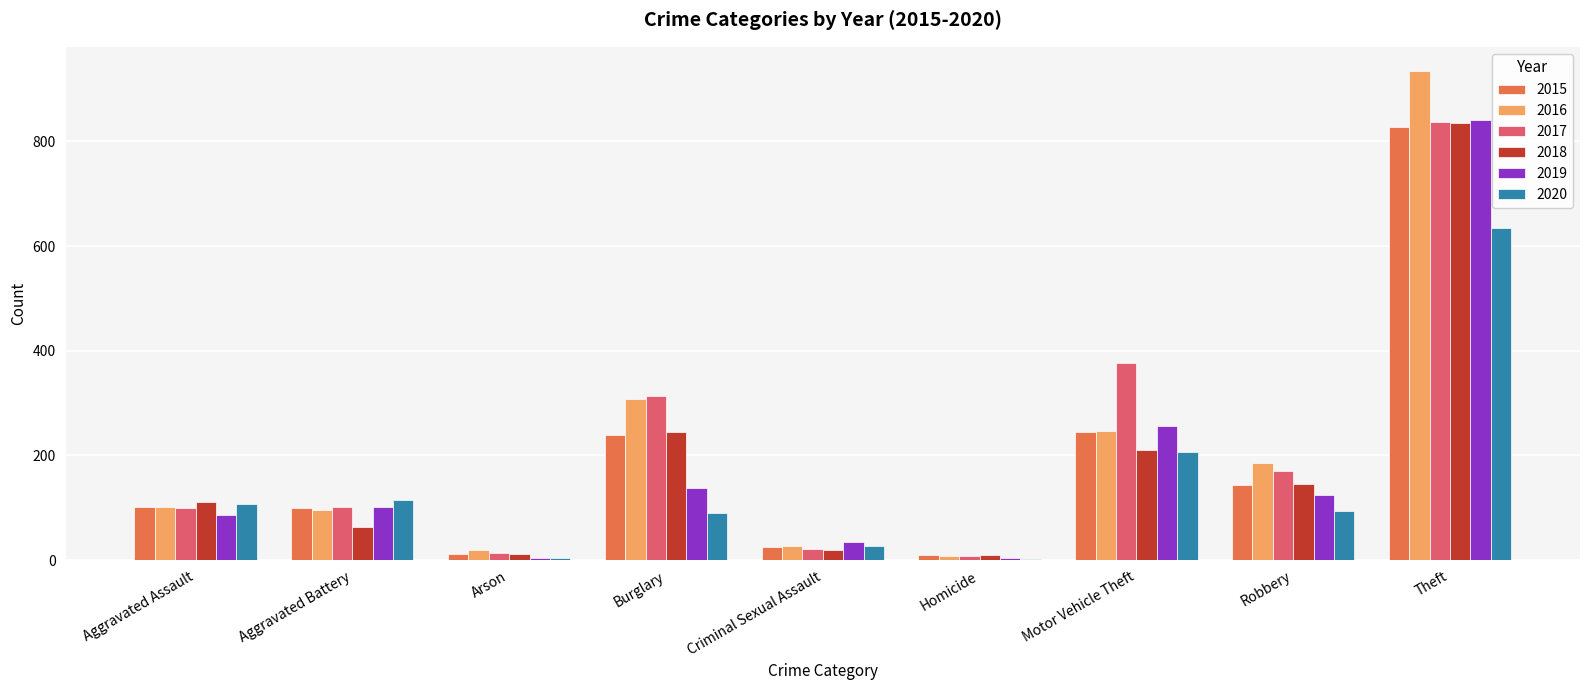

Which series has the largest range (max minus min)?

2016